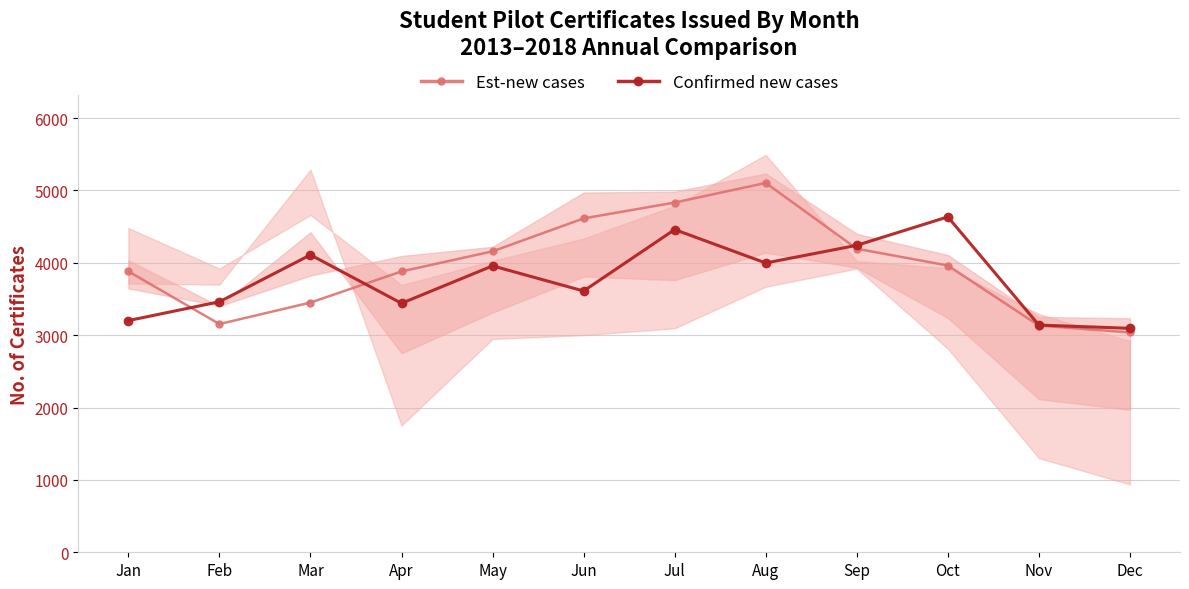

What is the sum of the Est-new cases values at Jul and Aug?

9937